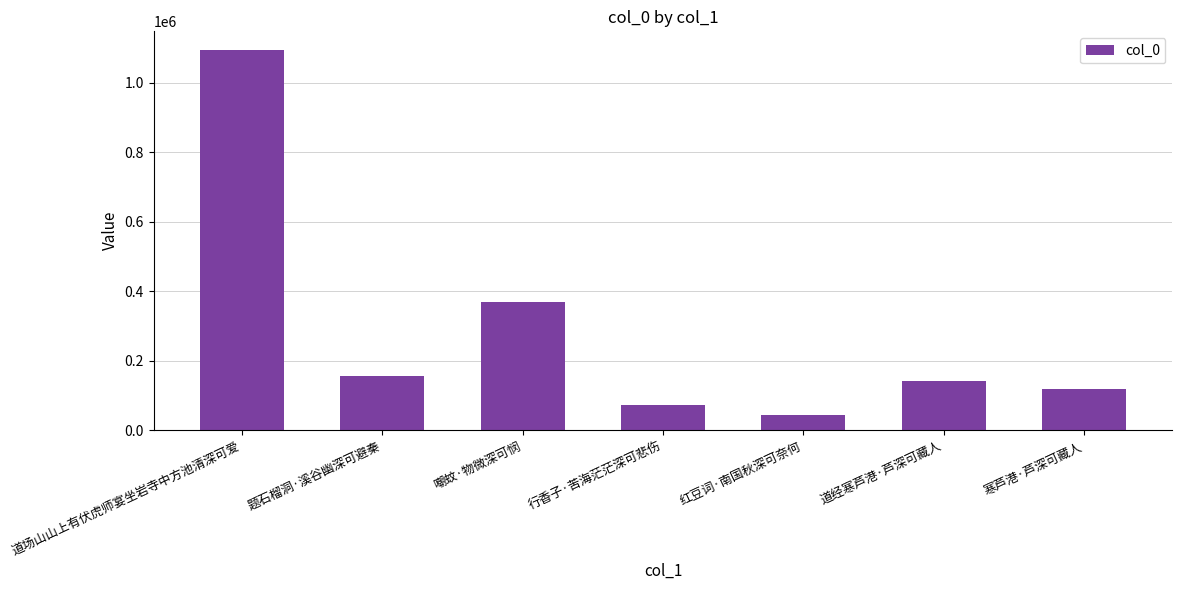

What is the average value?

284724